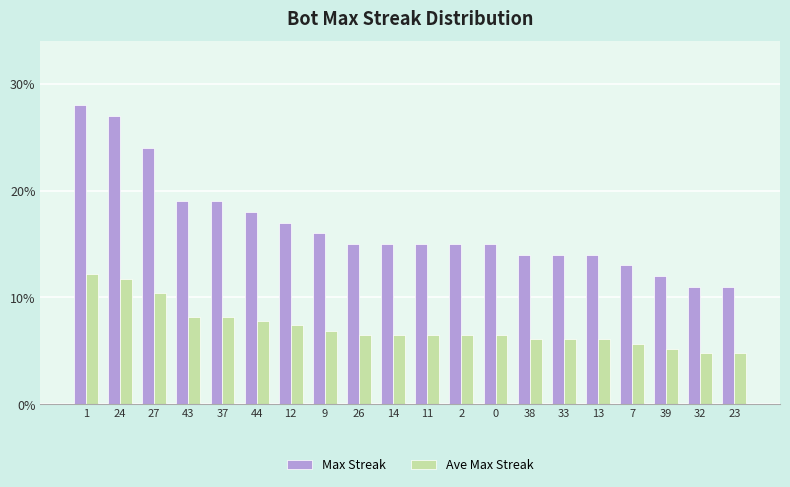

Which series has the largest range (max minus min)?

Max Streak